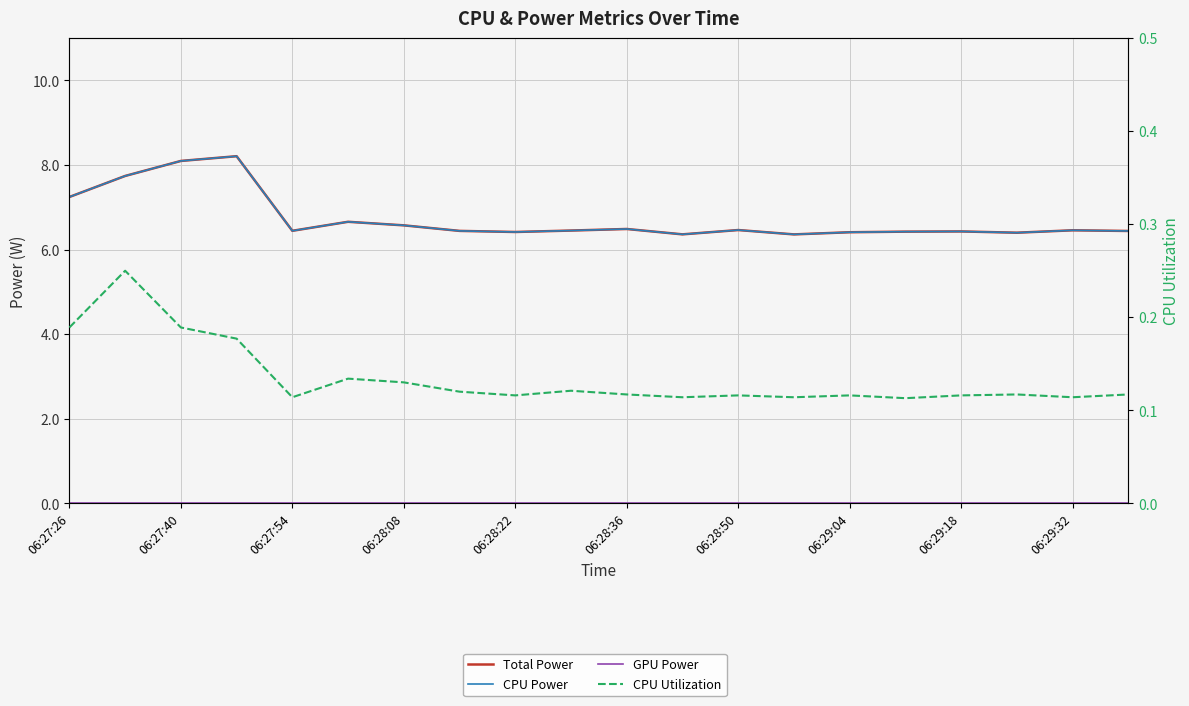

What is the difference between the maximum and minimum values in the Total Power series?

1.8